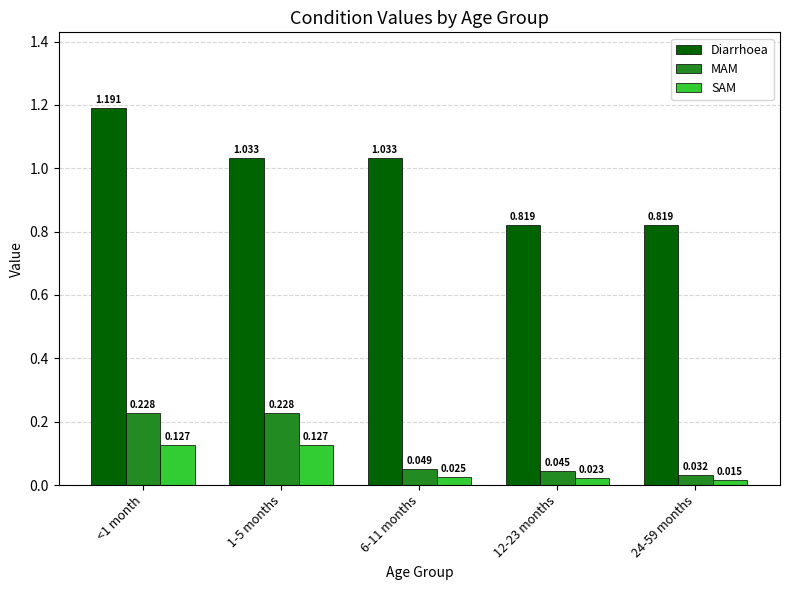

Which series has the largest range (max minus min)?

Diarrhoea